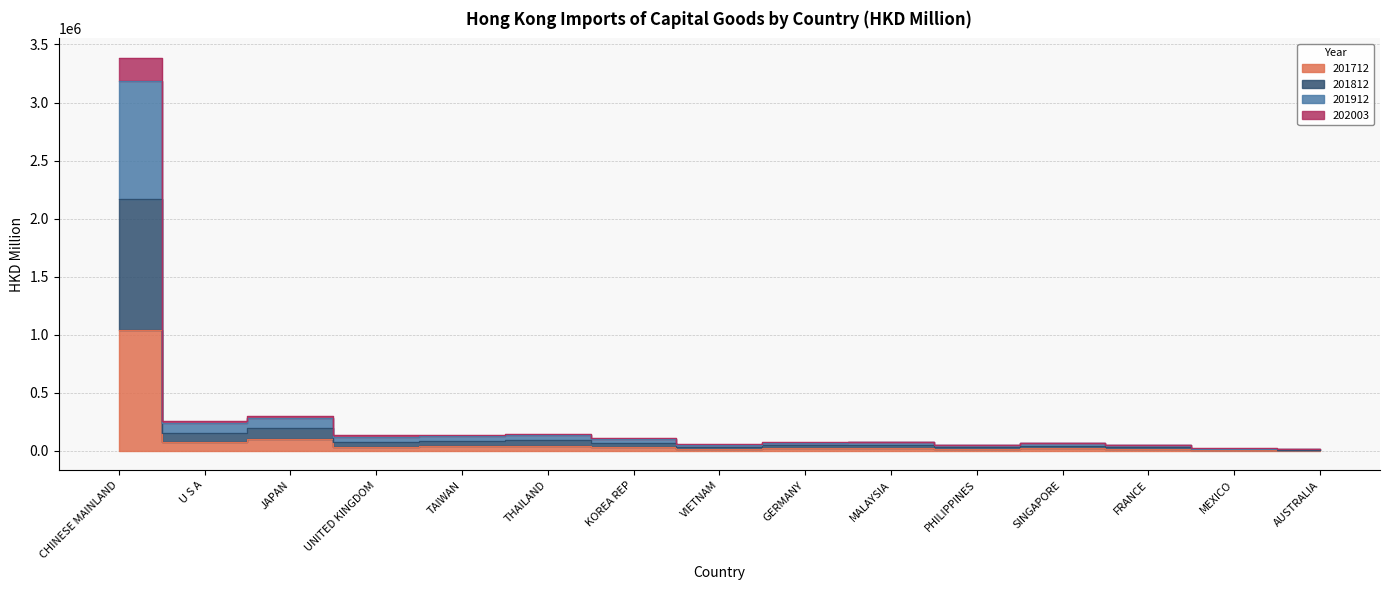

What are all the series names shown in the legend?

201712, 201812, 201912, 202003